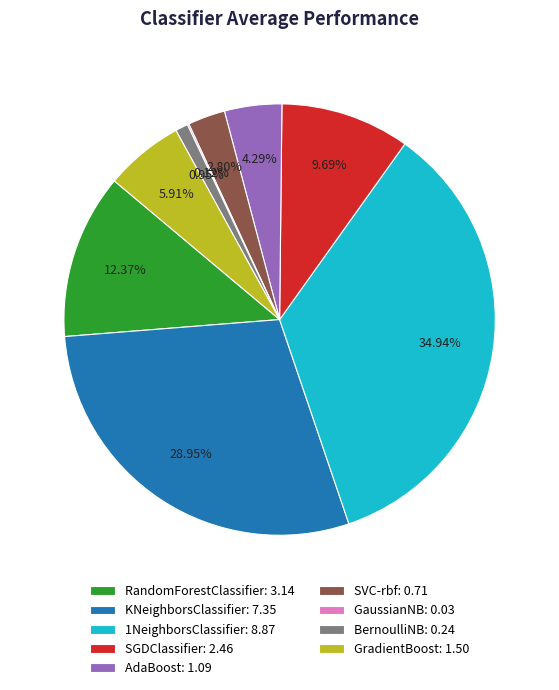

Approximately how many times larger is the value at RandomForestClassifier: 3.14 compared to 1NeighborsClassifier: 8.87?

0.4